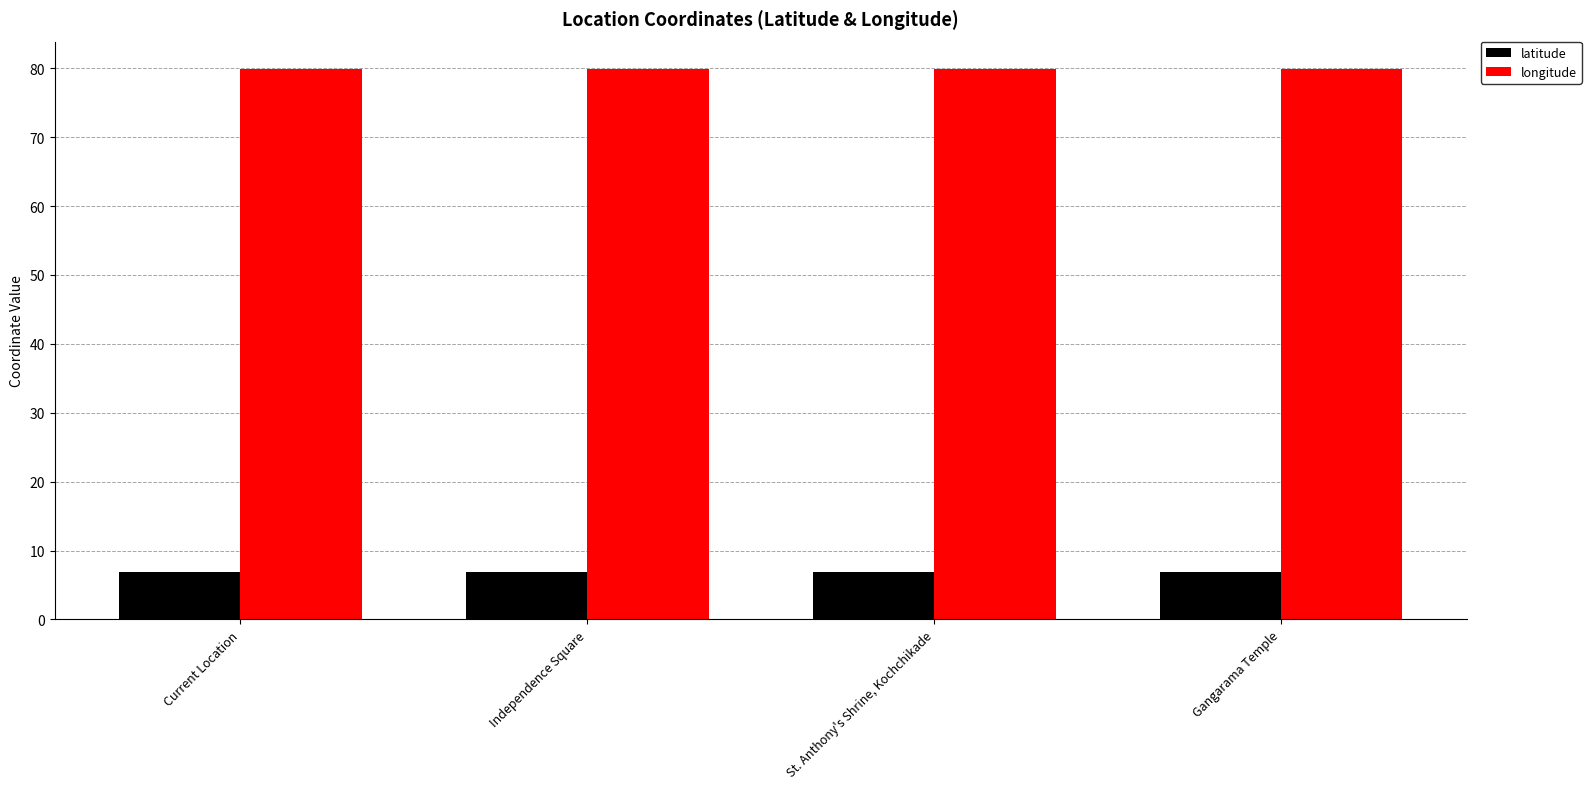

What is the smallest value displayed?

6.9